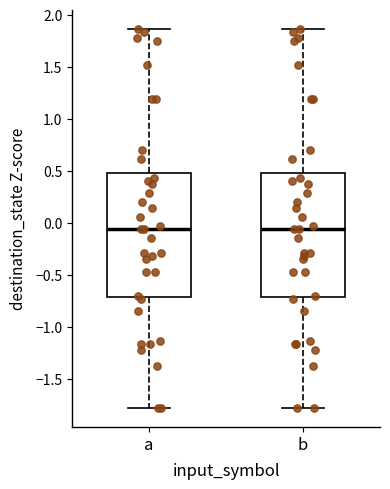

Reading left to right, transcribe this box plot: for each box, give where its median line is, the range the box spans, and where its two whiskers end, as read against the y-axis. The values are not printed on the chart, so give them approximately, as read against the axis.

a: median -0.05, box -0.70 to 0.50, whiskers -1.80 to 1.85
b: median -0.05, box -0.70 to 0.50, whiskers -1.80 to 1.85